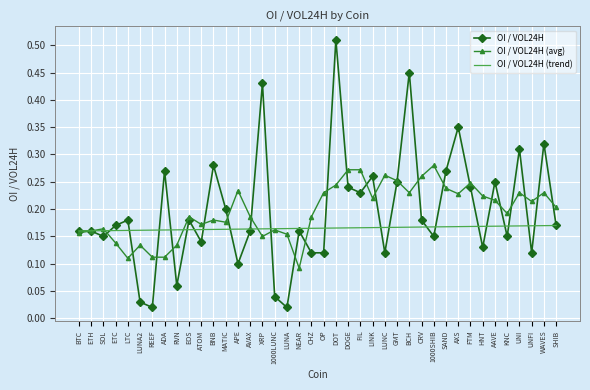

Which series has the largest range (max minus min)?

OI / VOL24H